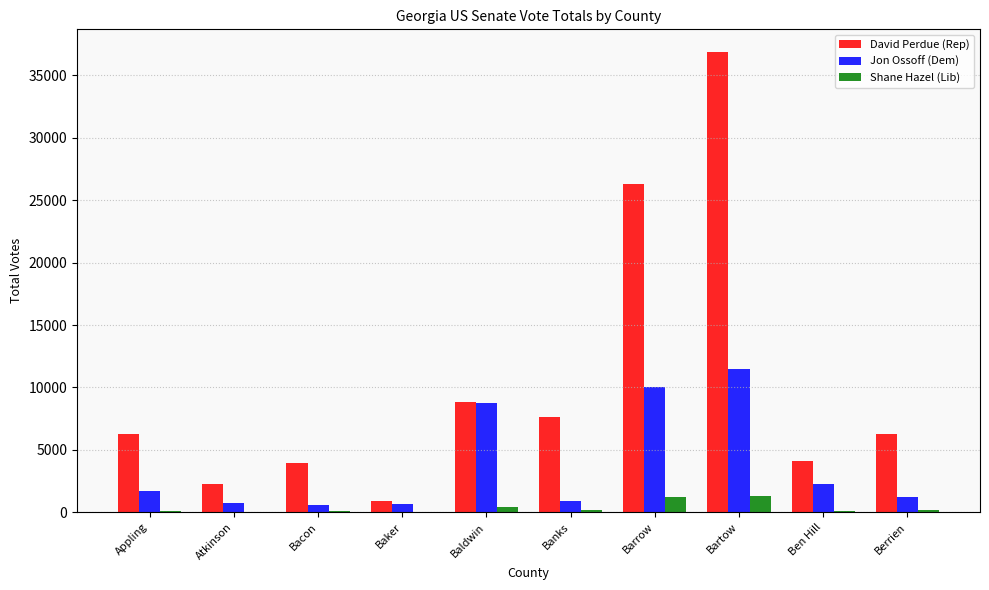

What is the maximum value for Jon Ossoff (Dem)?

11513